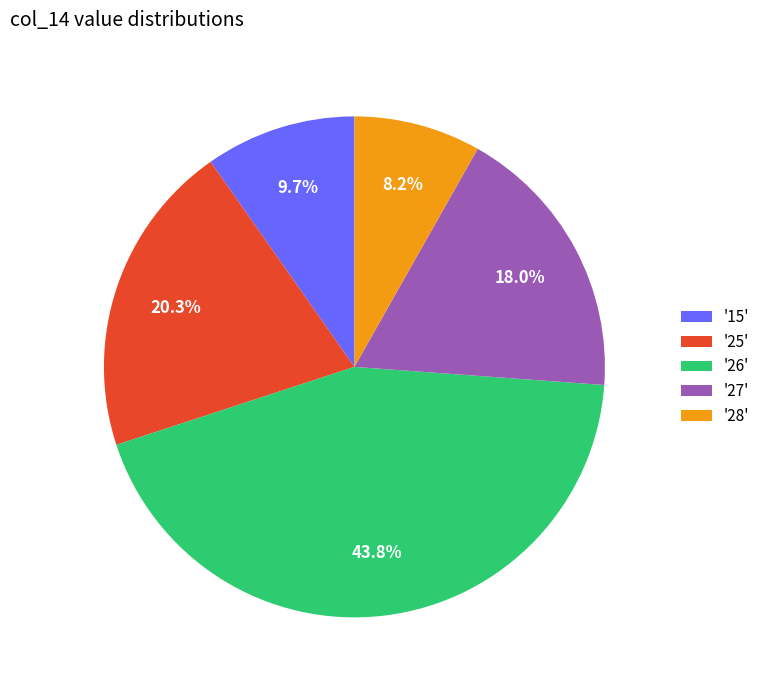

Is there any slice that represents more than half of the pie?

No